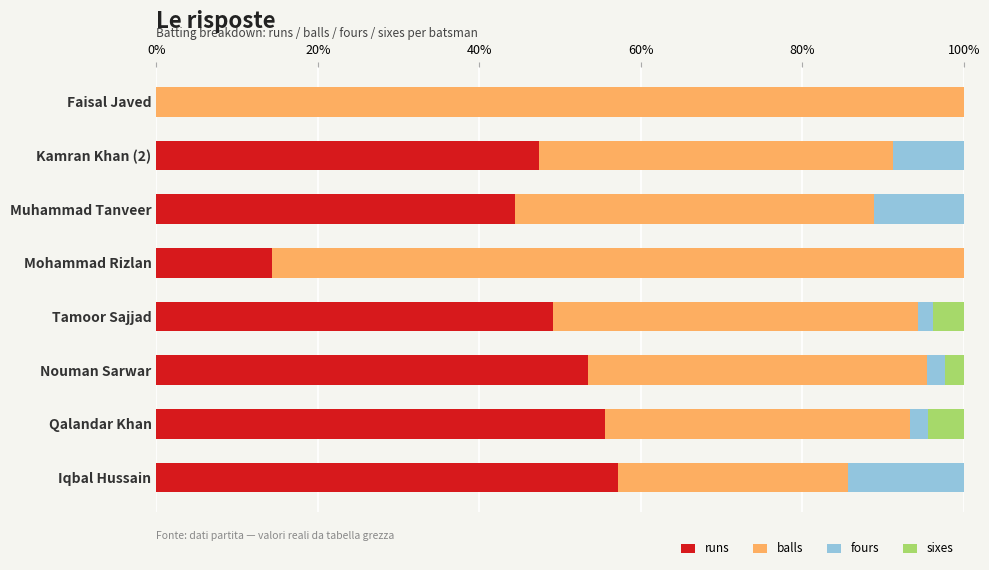

What is the total value across all series at Kamran Khan (2)?

100.0